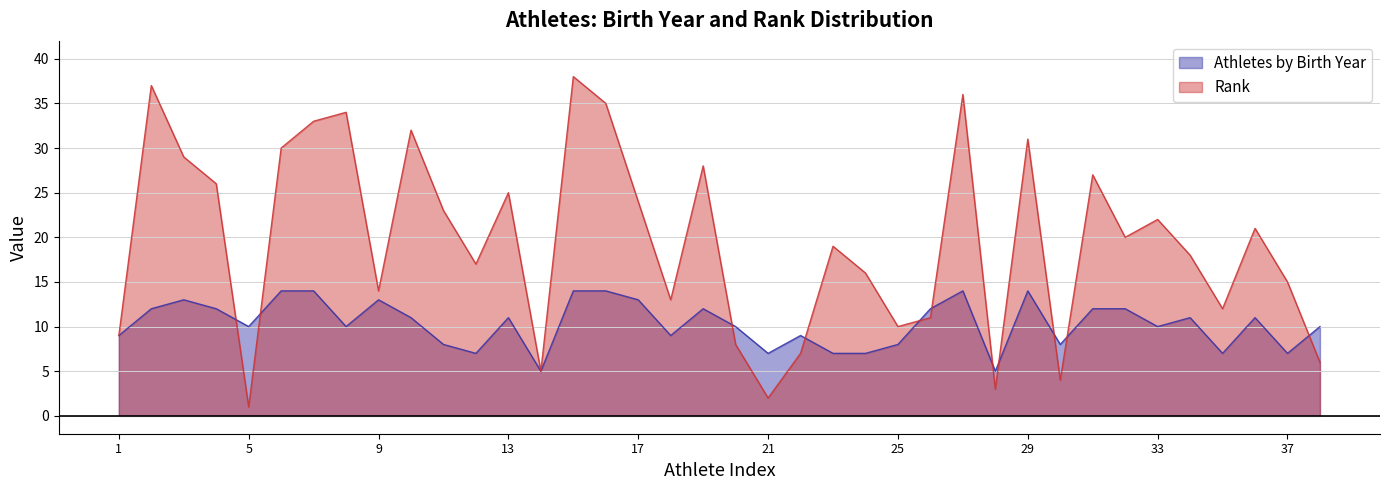

At which label does Rank reach its peak?

15